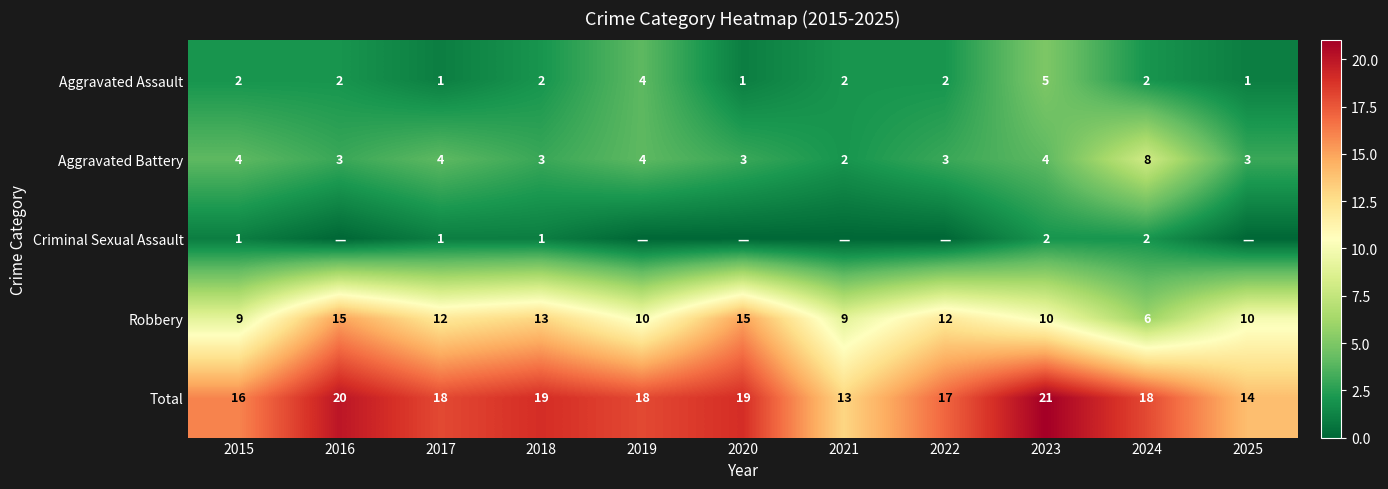

What is the difference between the highest and lowest values at 2016?

20